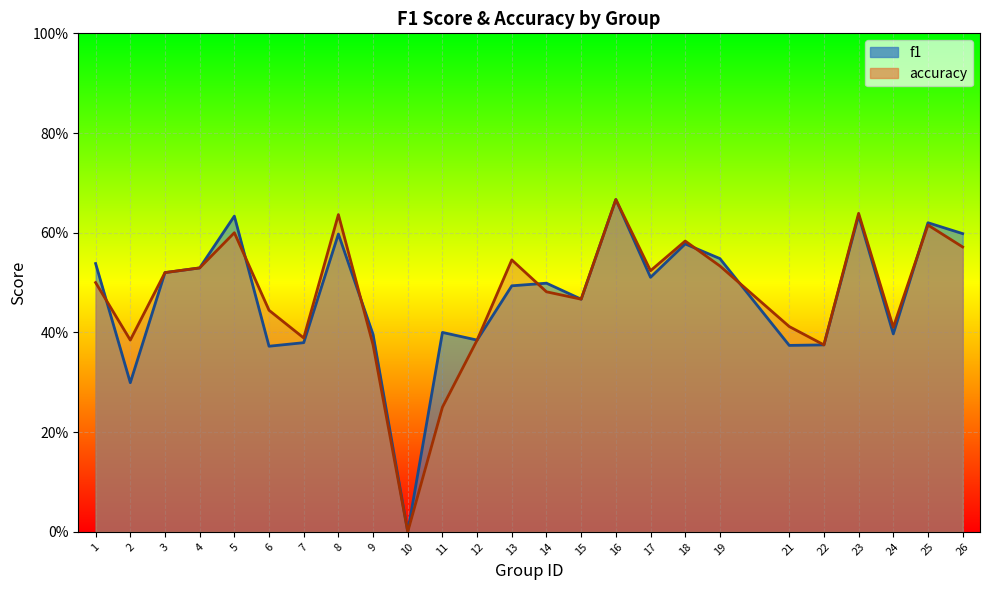

At which category does f1 reach its first local peak?

5